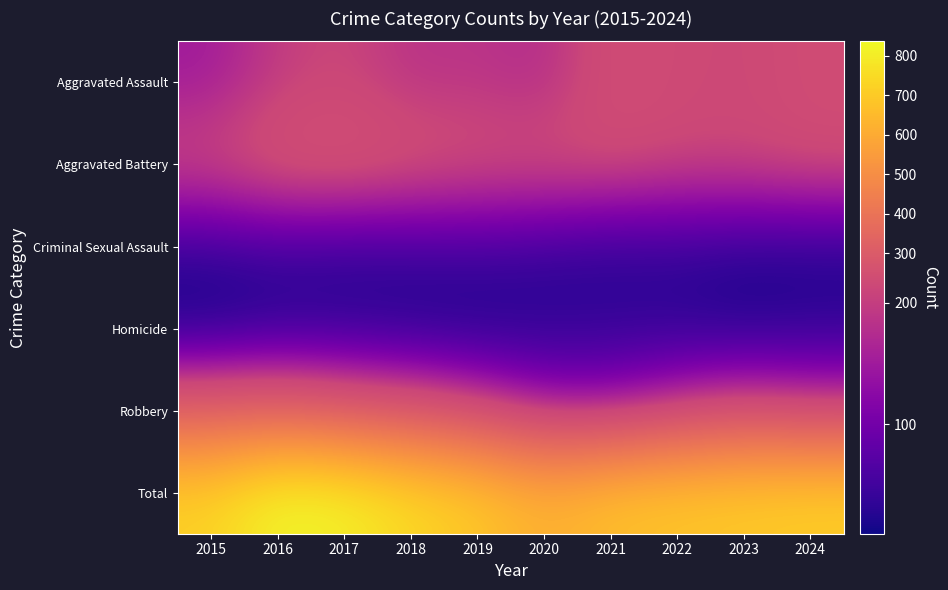

What is the maximum value shown in the chart?

837